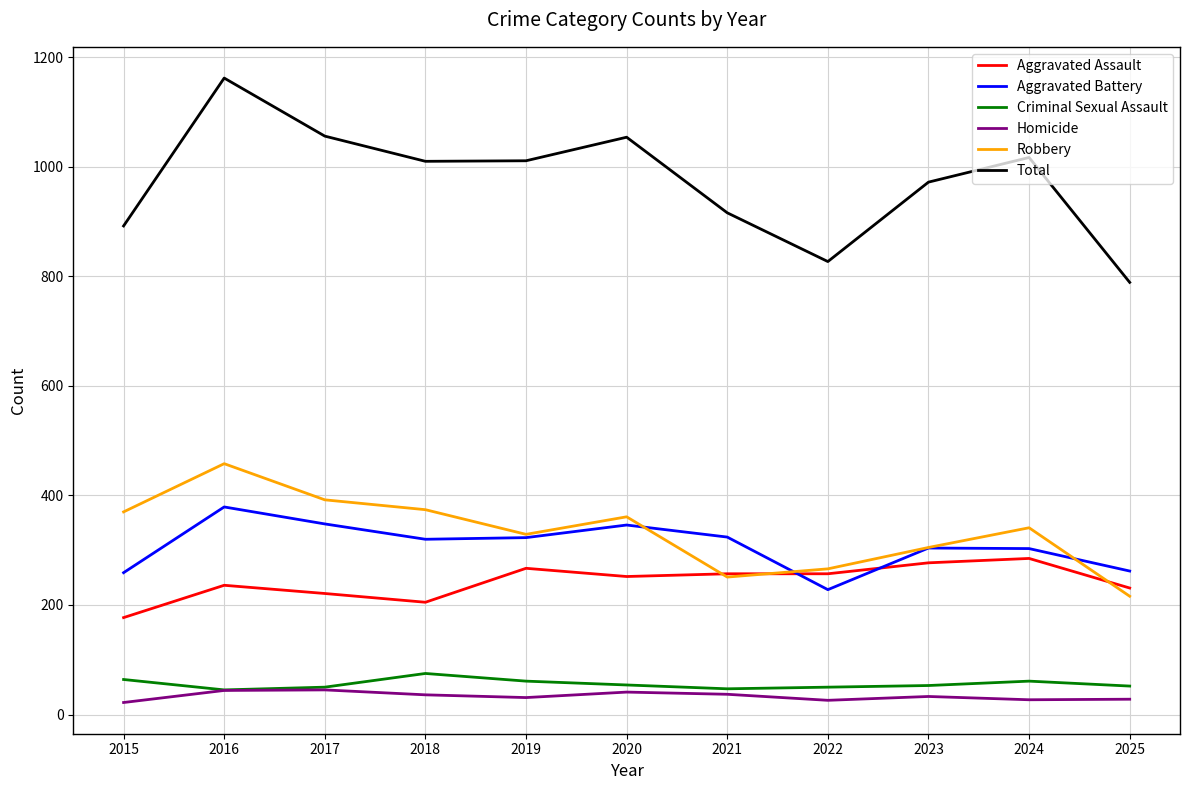

Between 2019 and 2021, which series saw the biggest shift?

Total